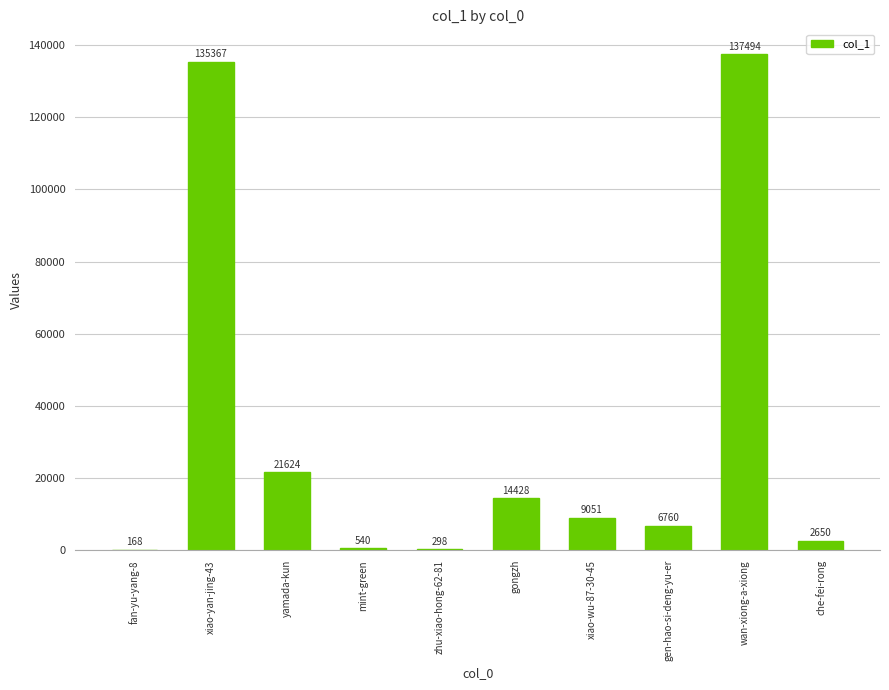

What is the change in value from fan-yu-yang-8 to xiao-wu-87-30-45?

+8883